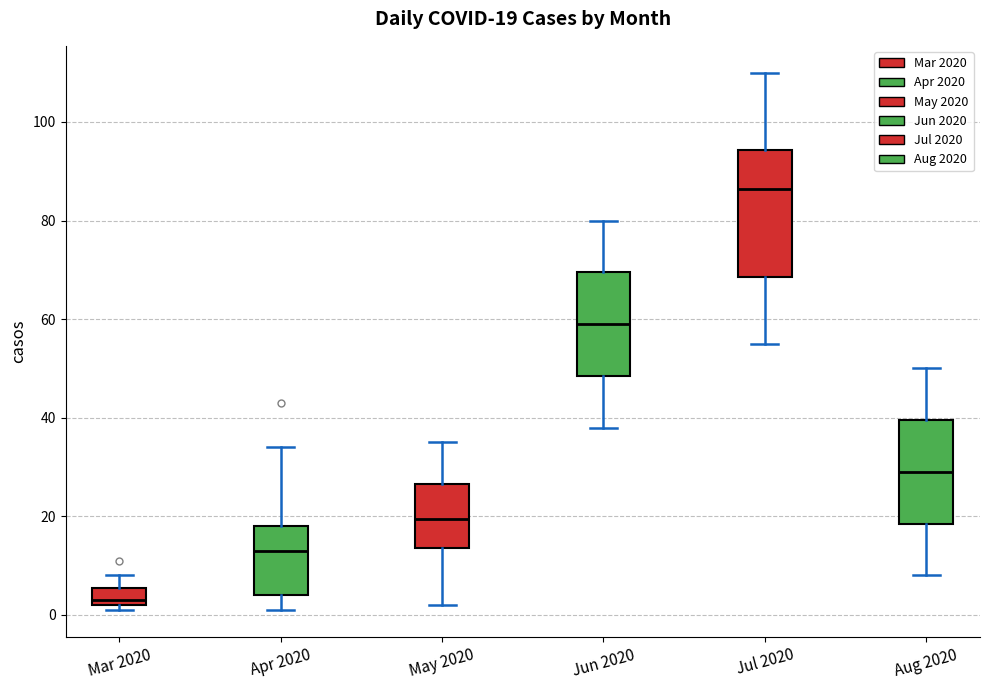

Which box's median line is the lowest?

Mar 2020